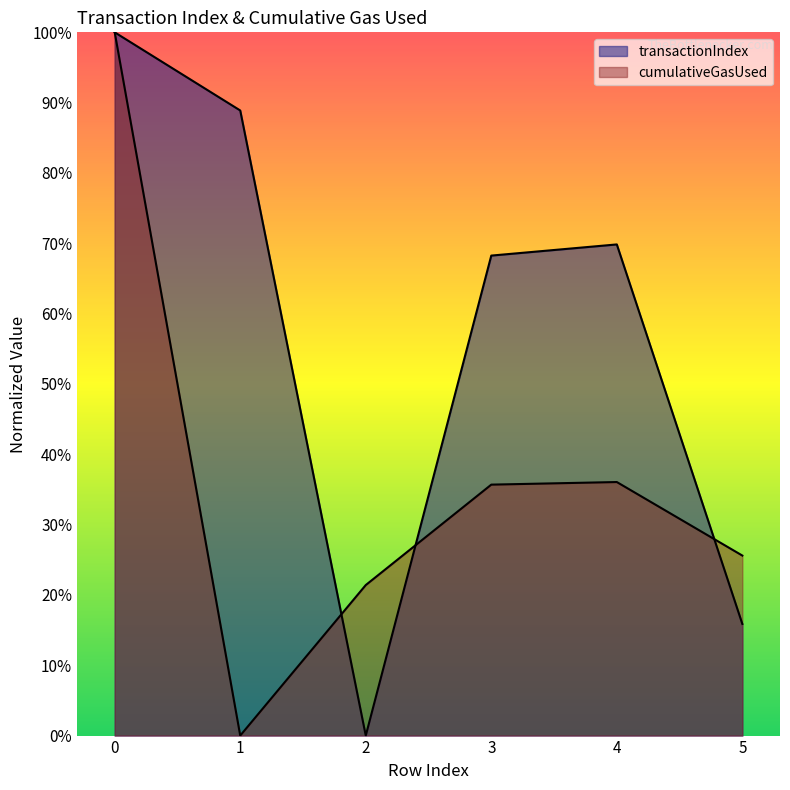

Reading right to left, transcribe all the data shown in this chart.

transactionIndex: 0.2	0.7	0.7	0.0	0.9	1.0
cumulativeGasUsed: 0.3	0.4	0.4	0.2	0.0	1.0